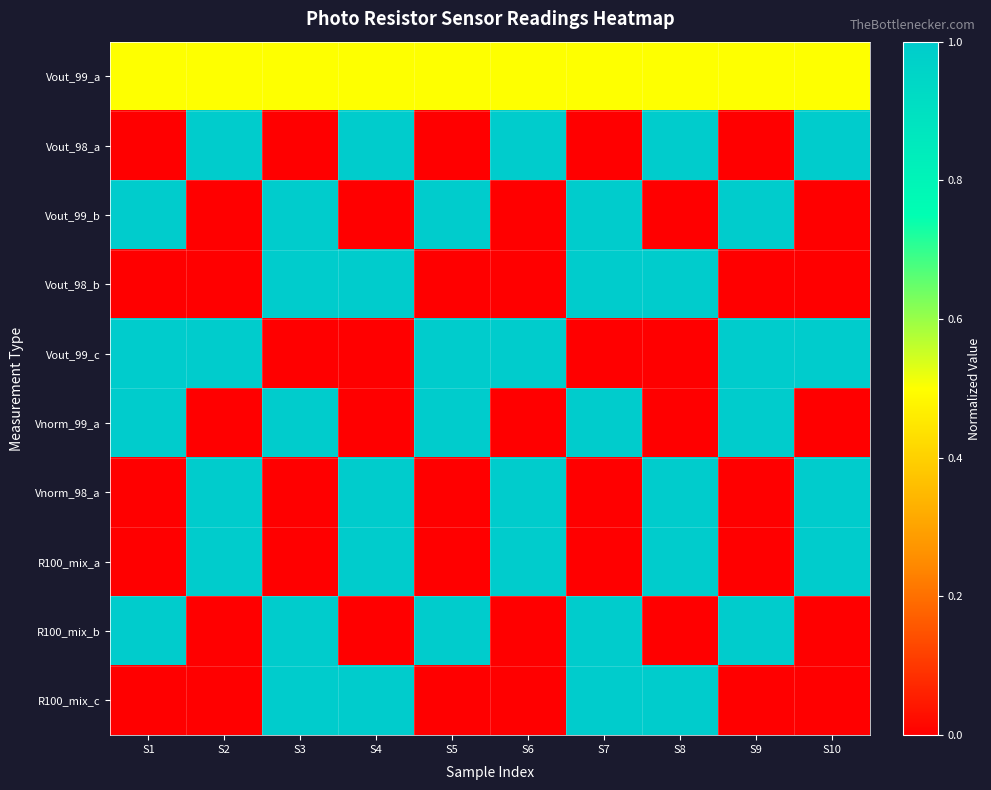

Reading left to right, extract all data points from this chart.

Vout_99_a: S1=0.5	S2=0.5	S3=0.5	S4=0.5	S5=0.5	S6=0.5	S7=0.5	S8=0.5	S9=0.5	S10=0.5
Vout_98_a: S1=0.0	S2=1.0	S3=0.0	S4=1.0	S5=0.0	S6=1.0	S7=0.0	S8=1.0	S9=0.0	S10=1.0
Vout_99_b: S1=1.0	S2=0.0	S3=1.0	S4=0.0	S5=1.0	S6=0.0	S7=1.0	S8=0.0	S9=1.0	S10=0.0
Vout_98_b: S1=0.0	S2=0.0	S3=1.0	S4=1.0	S5=0.0	S6=0.0	S7=1.0	S8=1.0	S9=0.0	S10=0.0
Vout_99_c: S1=1.0	S2=1.0	S3=0.0	S4=0.0	S5=1.0	S6=1.0	S7=0.0	S8=0.0	S9=1.0	S10=1.0
Vnorm_99_a: S1=1.0	S2=0.0	S3=1.0	S4=0.0	S5=1.0	S6=0.0	S7=1.0	S8=0.0	S9=1.0	S10=0.0
Vnorm_98_a: S1=0.0	S2=1.0	S3=0.0	S4=1.0	S5=0.0	S6=1.0	S7=0.0	S8=1.0	S9=0.0	S10=1.0
R100_mix_a: S1=0.0	S2=1.0	S3=0.0	S4=1.0	S5=0.0	S6=1.0	S7=0.0	S8=1.0	S9=0.0	S10=1.0
R100_mix_b: S1=1.0	S2=0.0	S3=1.0	S4=0.0	S5=1.0	S6=0.0	S7=1.0	S8=0.0	S9=1.0	S10=0.0
R100_mix_c: S1=0.0	S2=0.0	S3=1.0	S4=1.0	S5=0.0	S6=0.0	S7=1.0	S8=1.0	S9=0.0	S10=0.0